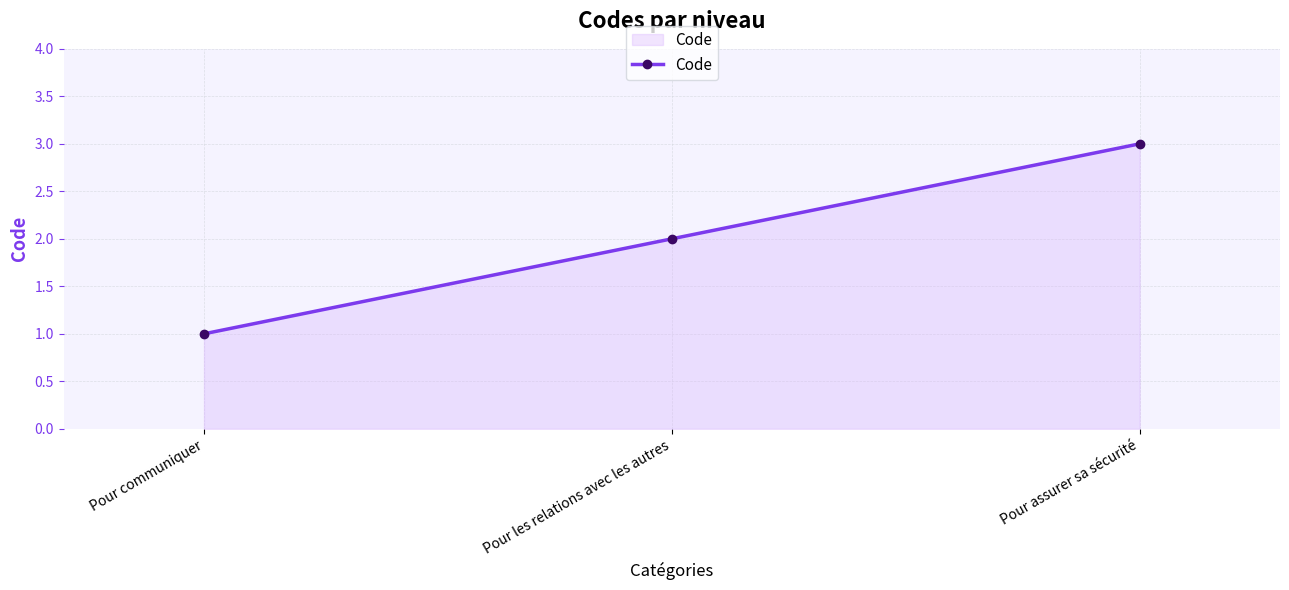

What is the value of the 3rd point from the left?

3